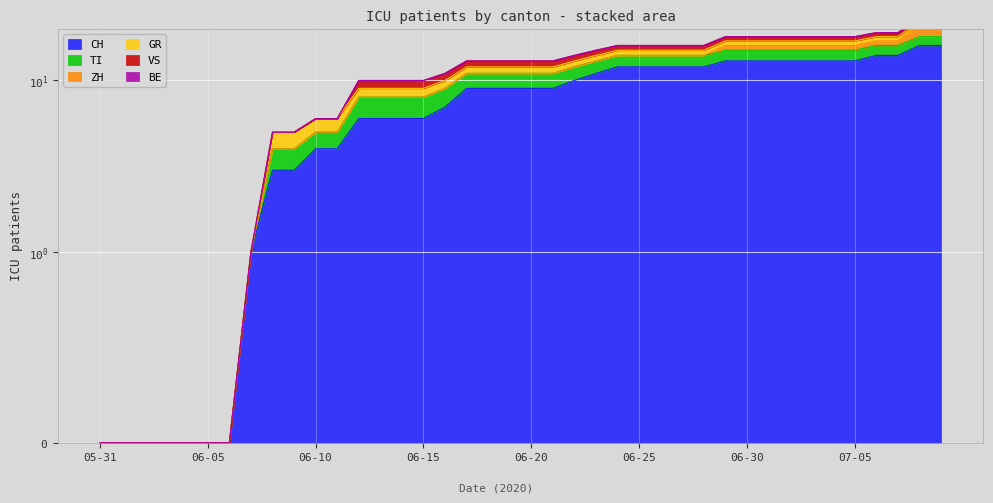

True or false: BE and TI cross at least once.

False